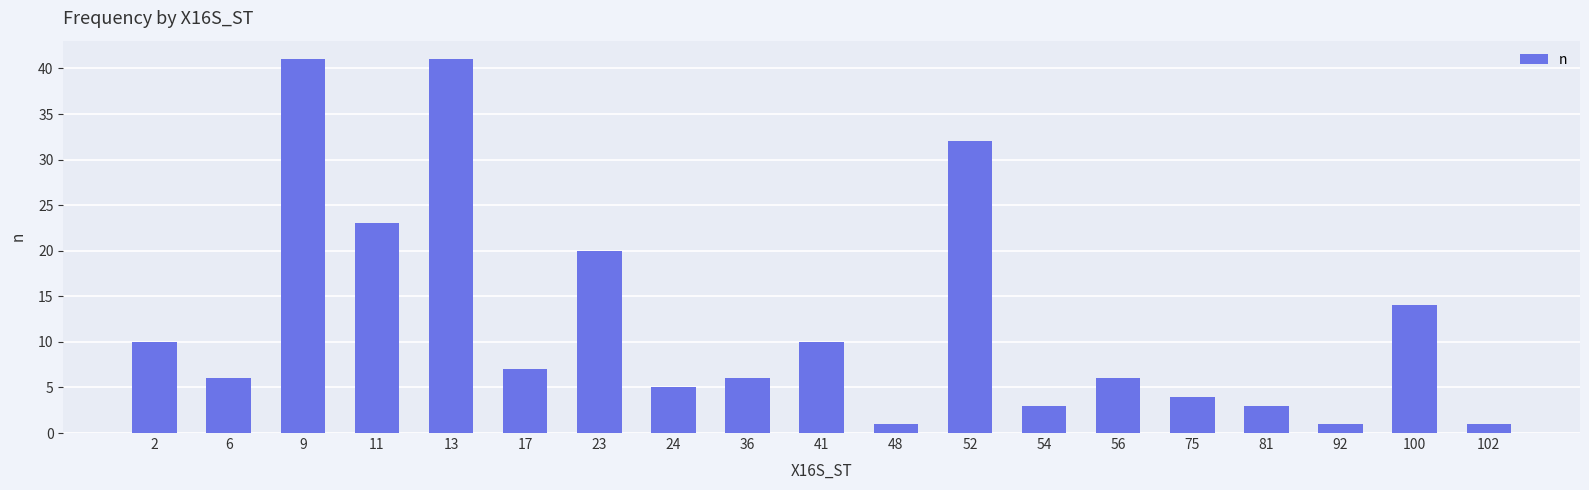

Which has a higher value, 9 or 23?

9